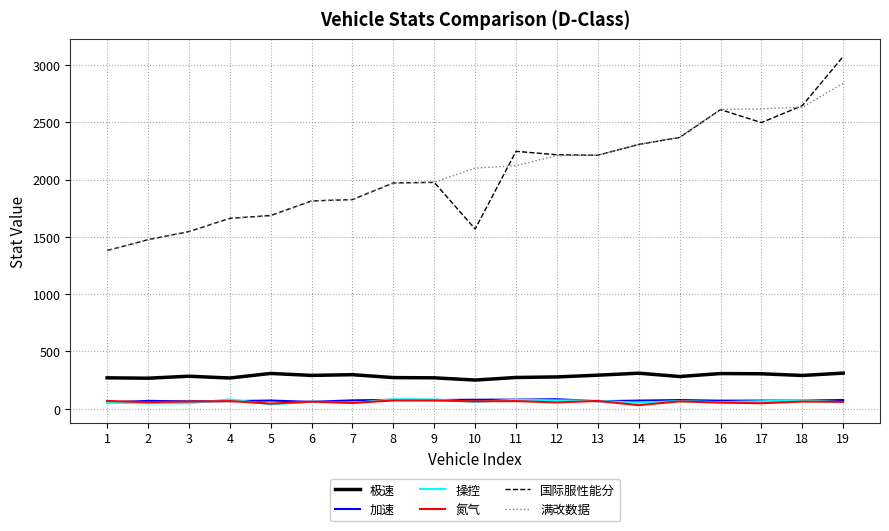

True or false: 极速 and 国际服性能分 intersect in this chart.

False